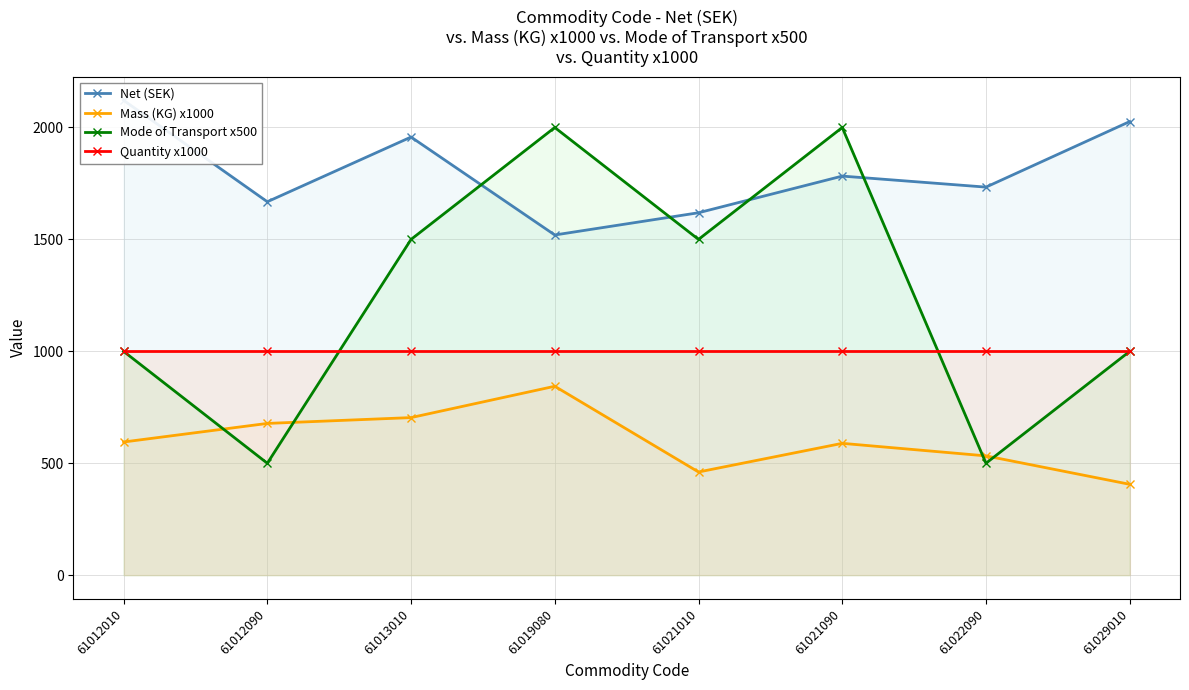

Reading left to right, list all the values displayed in this chart.

Net (SEK): 2121.4	1668.3	1957.3	1519.8	1619.1	1782.9	1733.6	2026.4
Mass (KG) x1000: 595.0	678.0	704.0	844.0	461.0	589.0	533.0	406.0
Mode of Transport x500: 1000.0	500.0	1500.0	2000.0	1500.0	2000.0	500.0	1000.0
Quantity x1000: 1000.0	1000.0	1000.0	1000.0	1000.0	1000.0	1000.0	1000.0